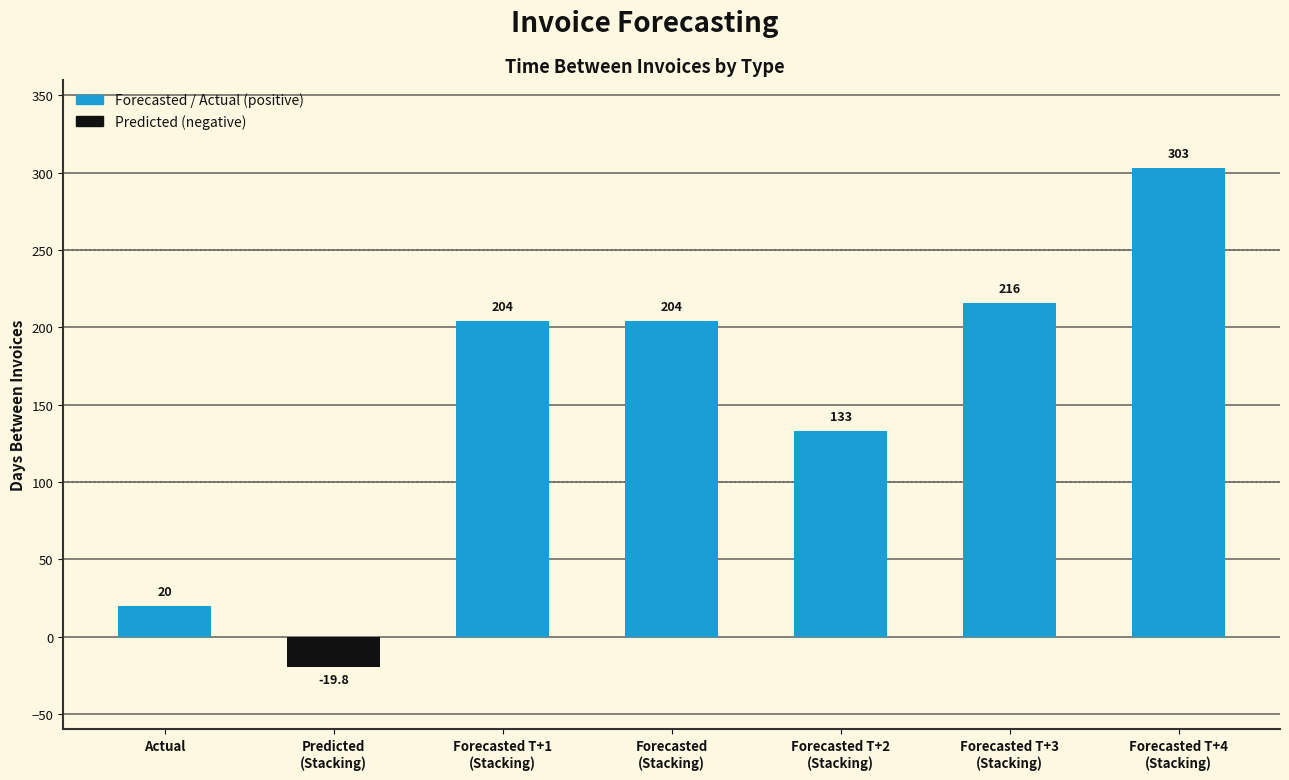

True or false: the data shows 204.0 at Forecasted T+1
(Stacking).

True